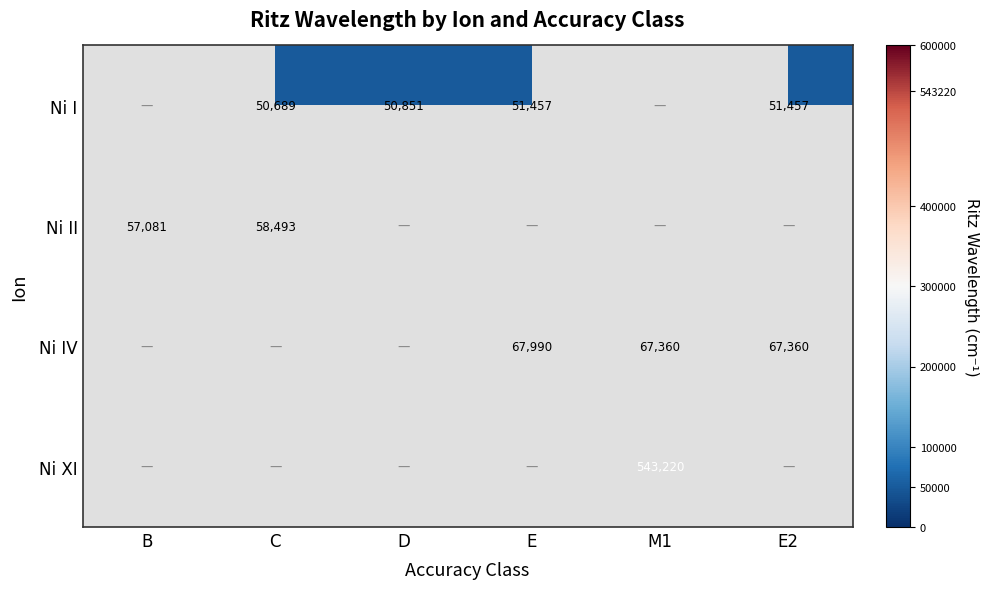

At which category is the sum across all series the highest?

M1